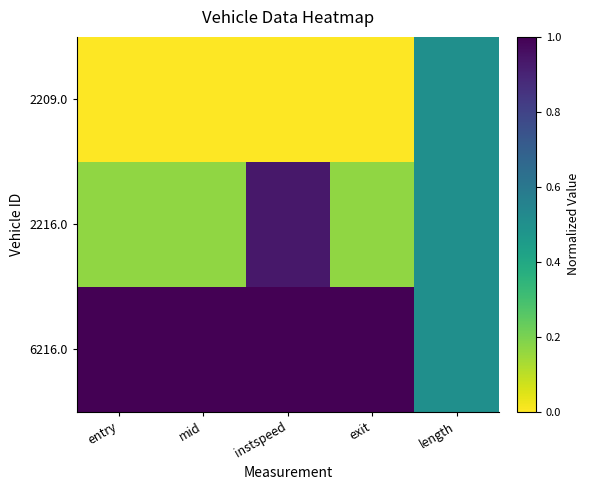

Which has a higher value, length or exit?

length